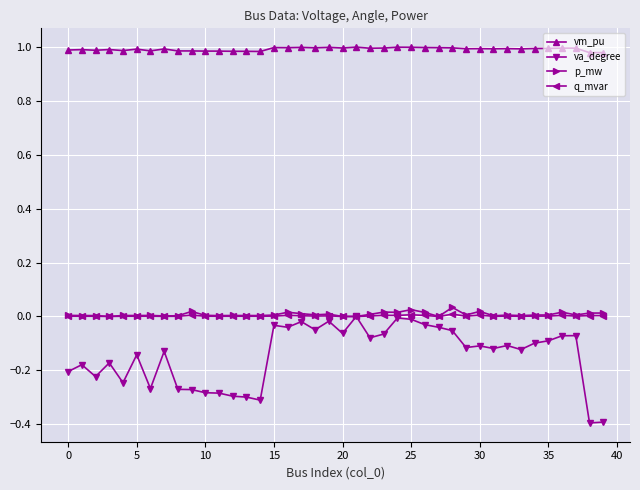

Which series has the largest range (max minus min)?

va_degree